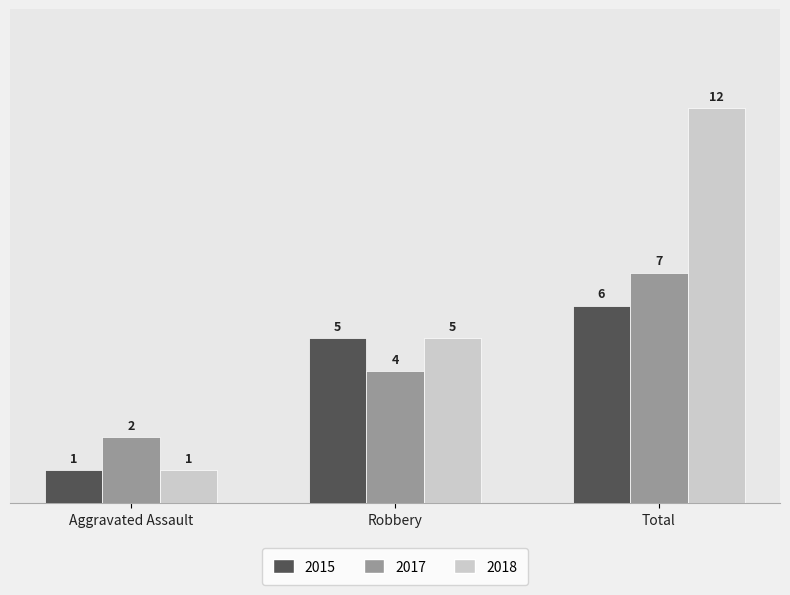

What is the sum of all 2018 values?

18